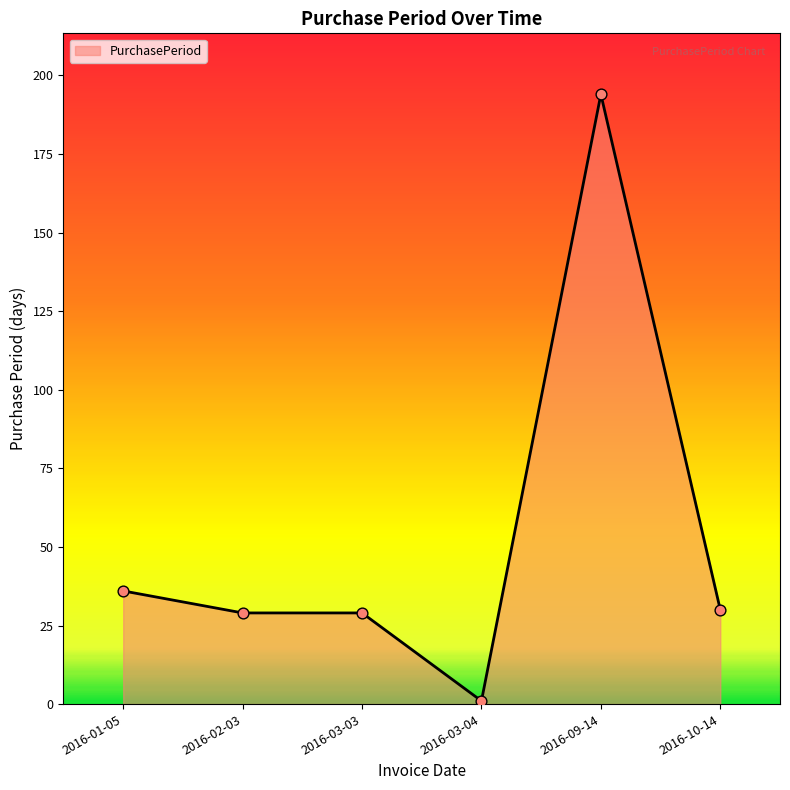

Between 2016-09-14 and 2016-01-05, which is larger?

2016-09-14